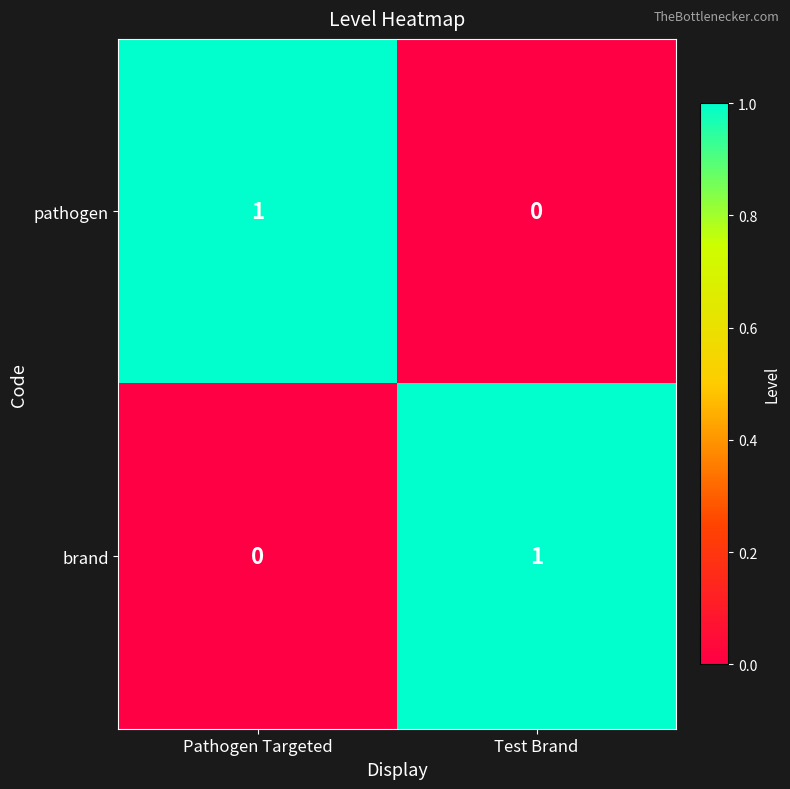

At which label does brand reach its peak?

Test Brand